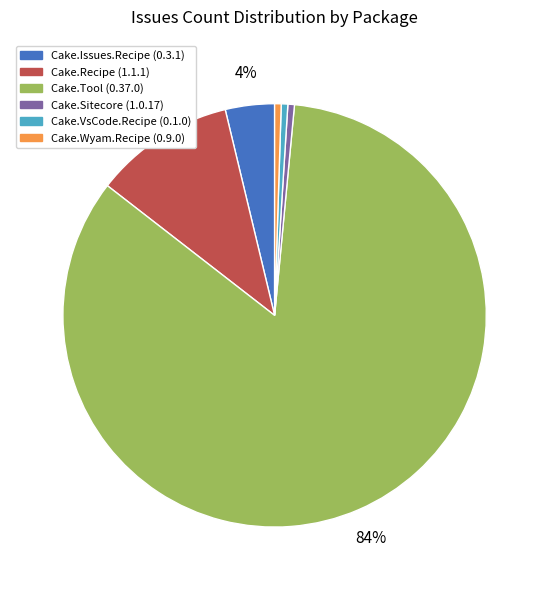

Is Cake.Recipe (1.1.1) the majority of the pie?

No